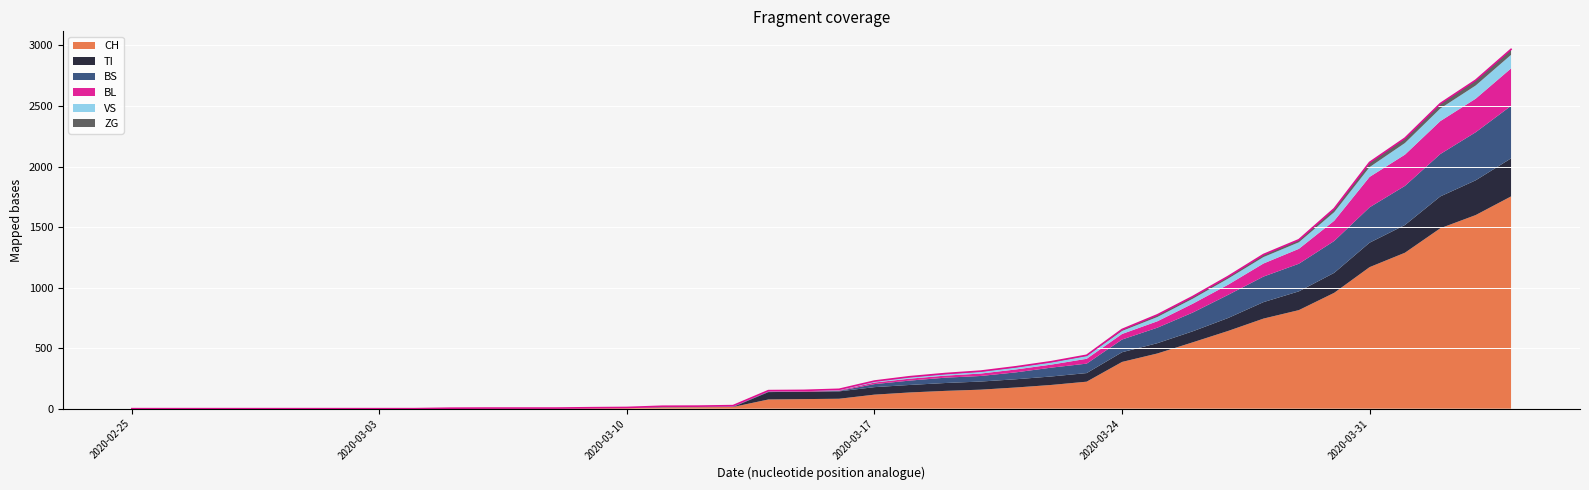

What is the highest value of the ZG series?

46